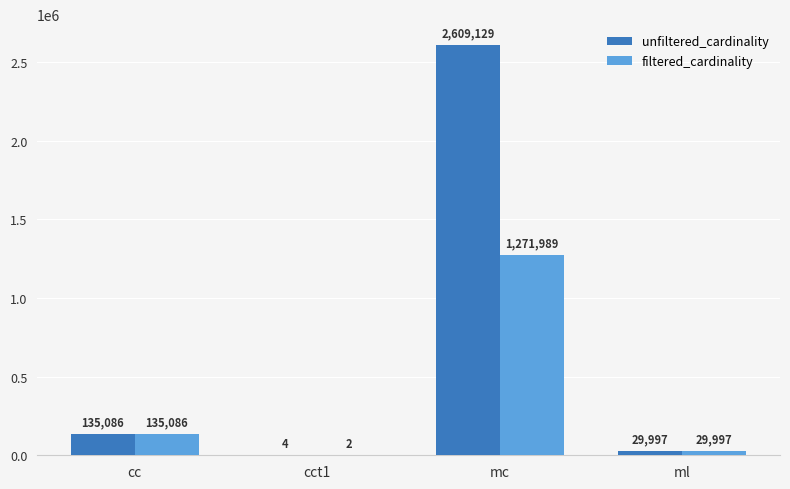

Reading left to right, extract all data points from this chart.

unfiltered_cardinality: 135086	4	2609129	29997
filtered_cardinality: 135086	2	1271989	29997